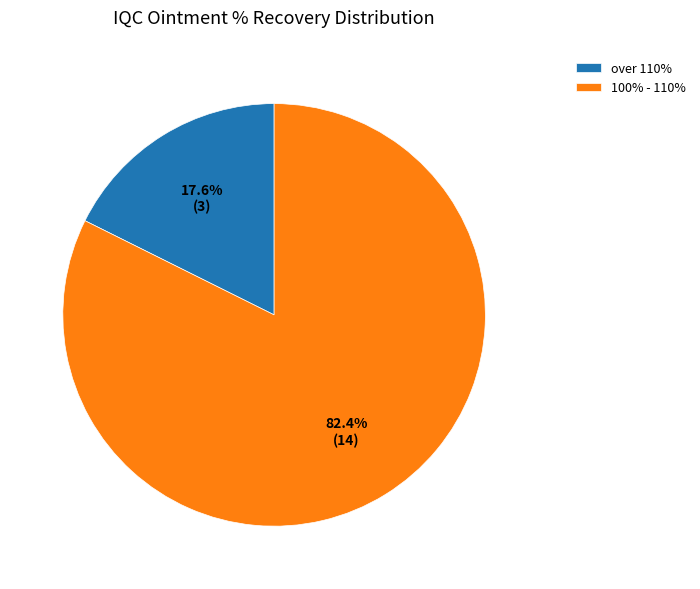

Combined, what portion of the pie is over 110% and 100% - 110%?

100.0%